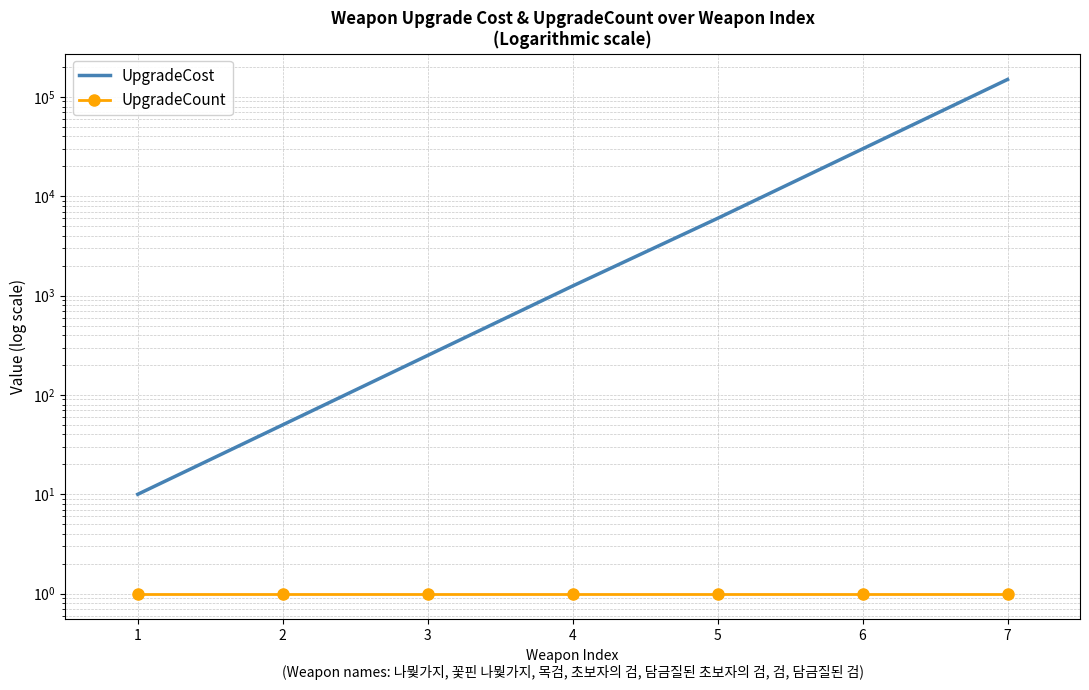

Which category has the lowest value across all series?

1